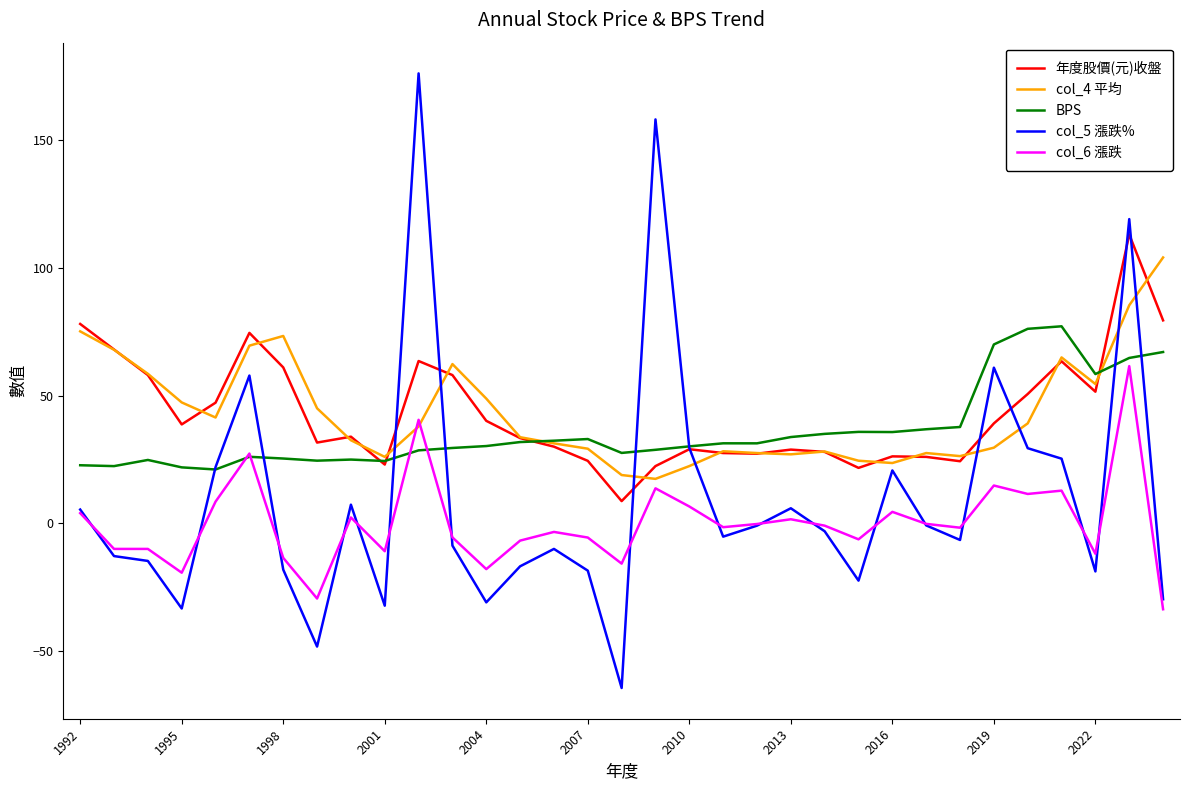

True or false: col_5 漲跌% and col_4 平均 intersect in this chart.

True